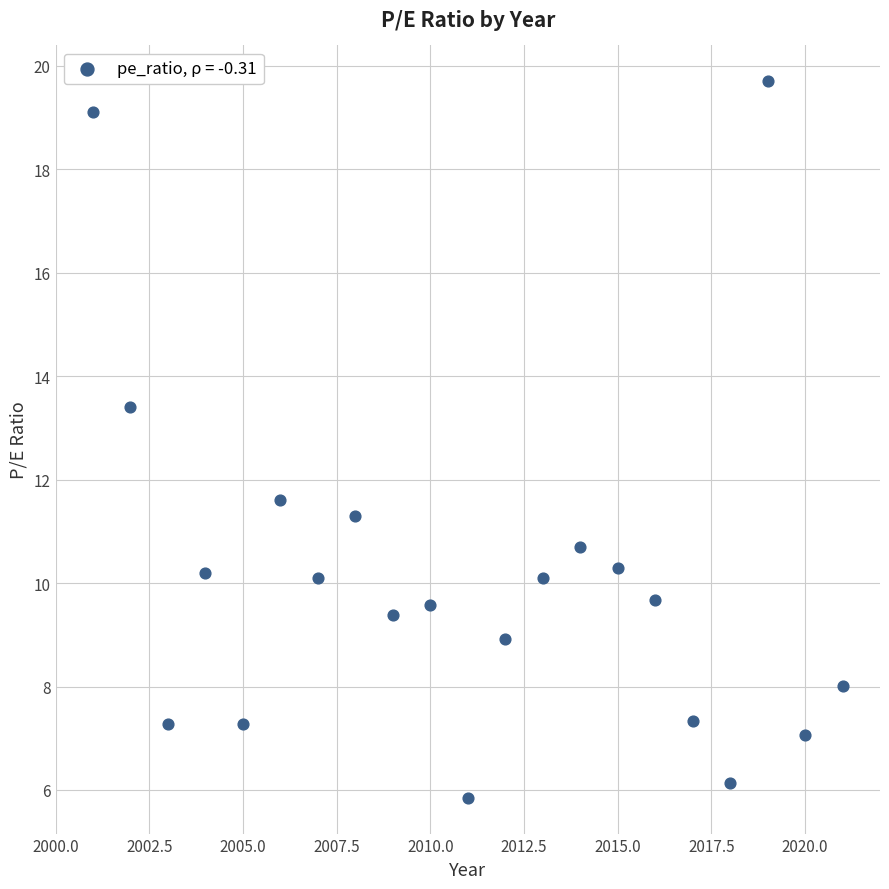

What Y value in the scatter plot is closest to 12?

11.6